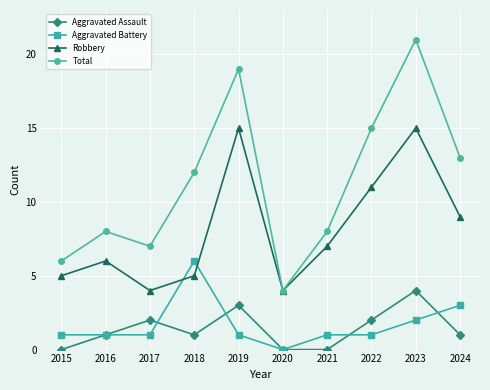

True or false: Aggravated Assault has more than 1 points higher than both neighbors.

True